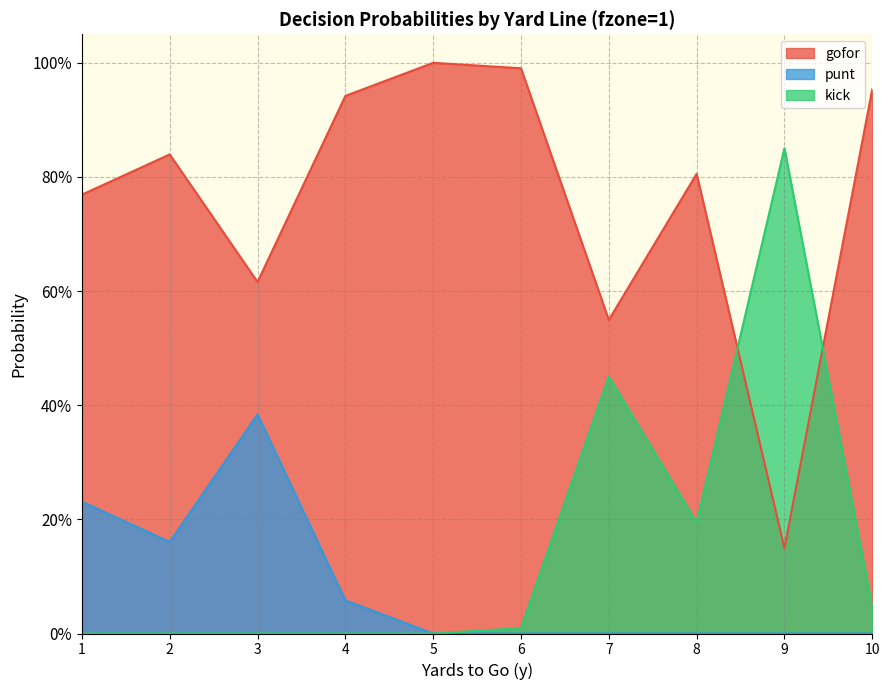

How many punt values are between 0 and 1?

10